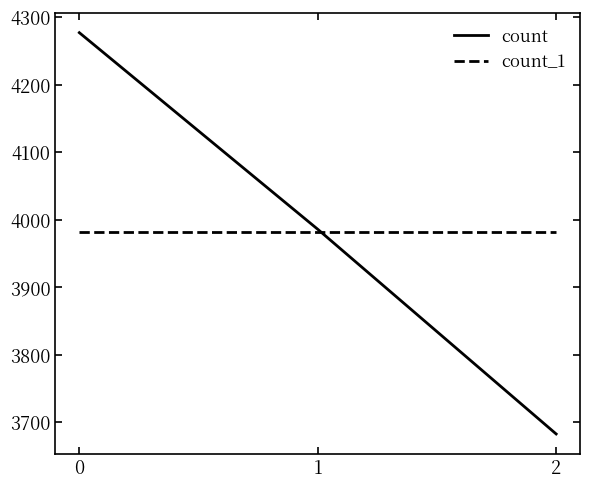

Count the count values in the range 3683 to 4277.

3